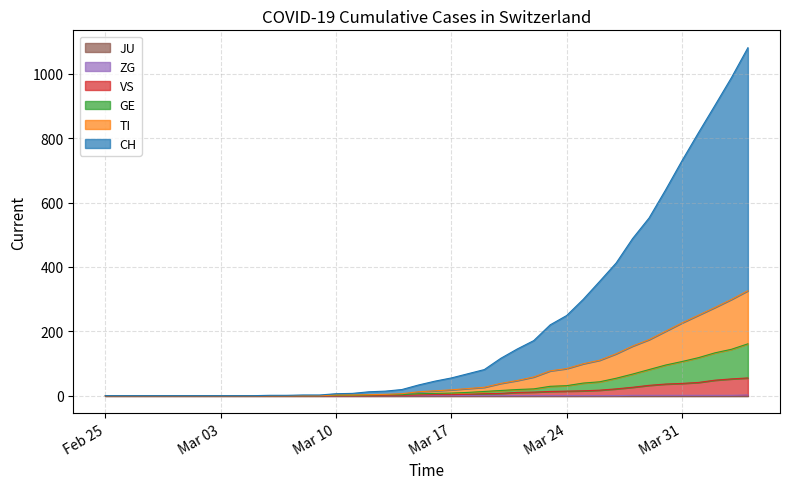

True or false: GE has a value of 92 at 2020-02-28.

False